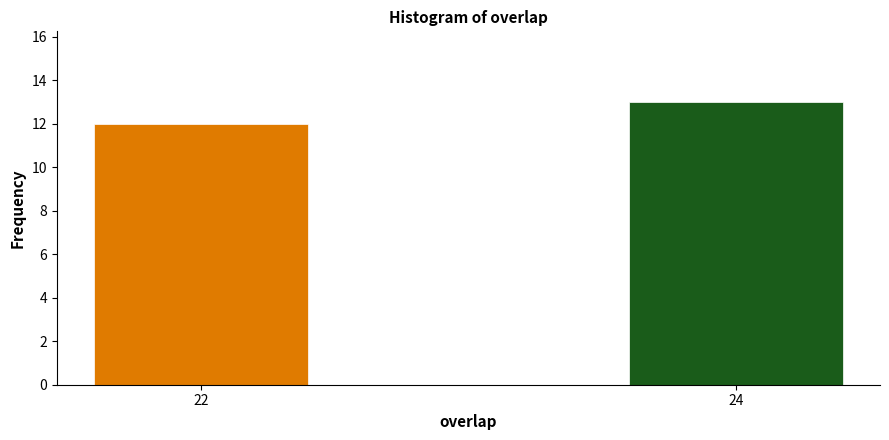

Reading left to right, transcribe all the data shown in this chart.

12	13